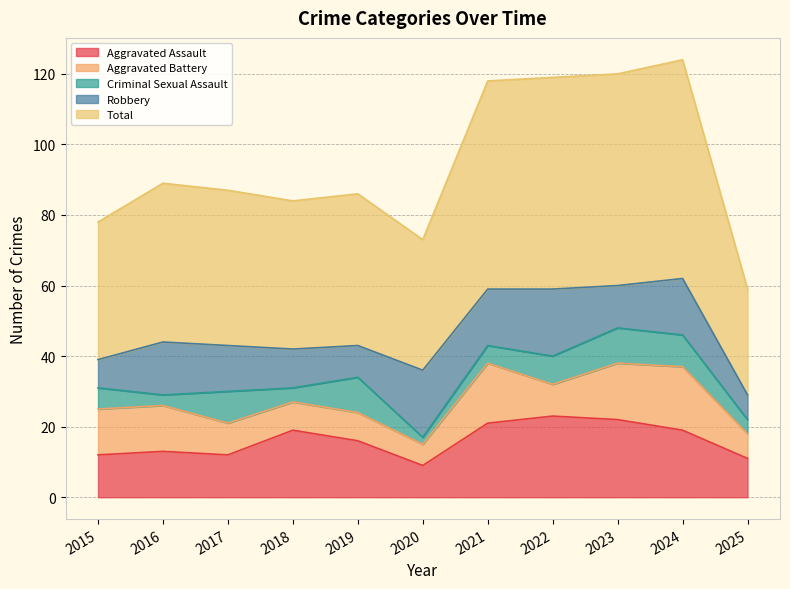

The Criminal Sexual Assault series shows 17 at 2019. True or false?

False